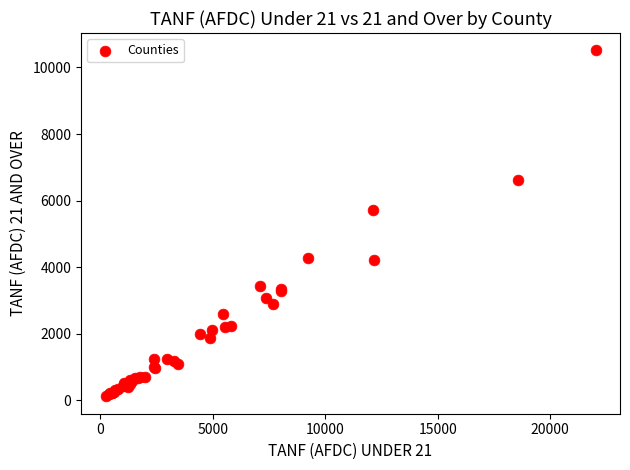

What Y value in the scatter plot is closest to 5314?

5729